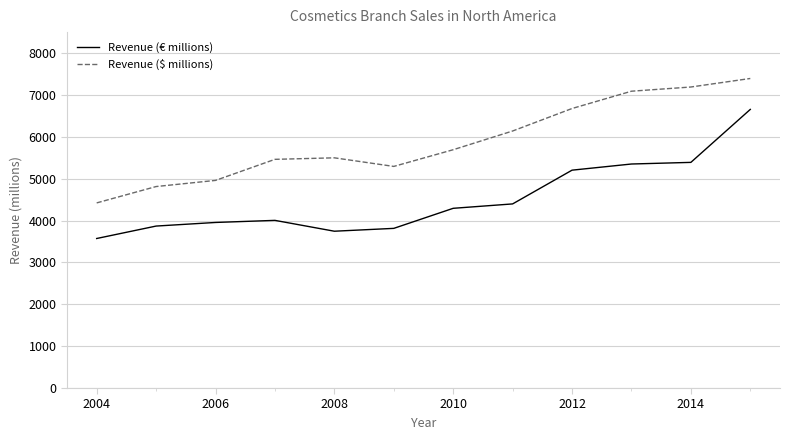

Which series has the largest total across all categories?

Revenue ($ millions)